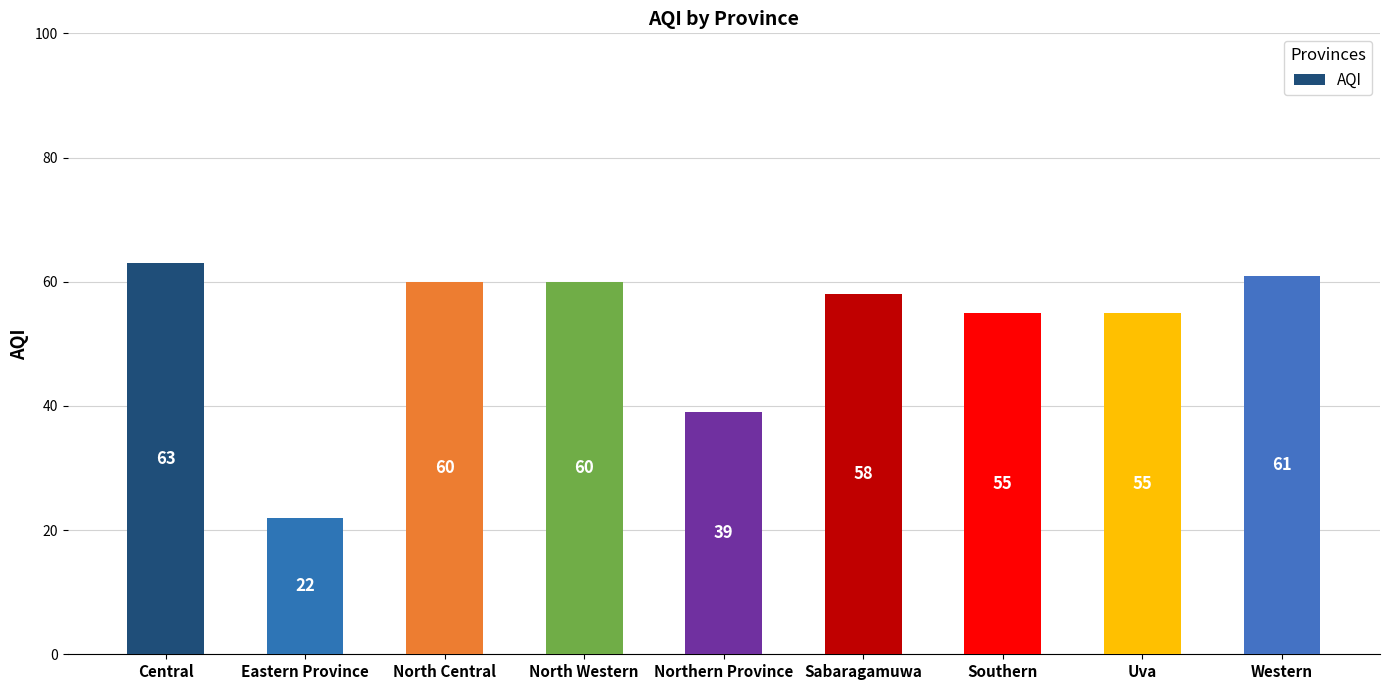

At which label is the value closest to 42?

Northern Province